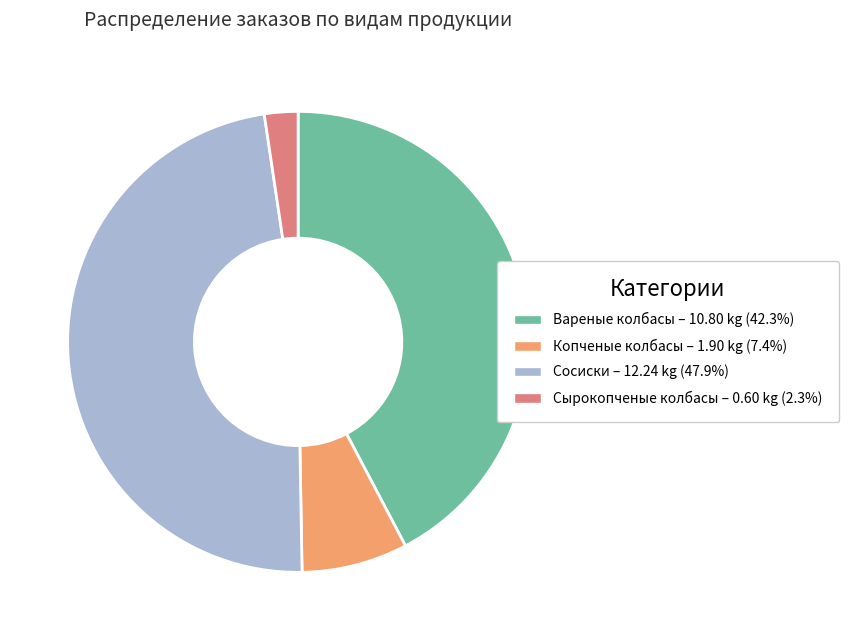

Is there any slice that represents more than half of the pie?

No